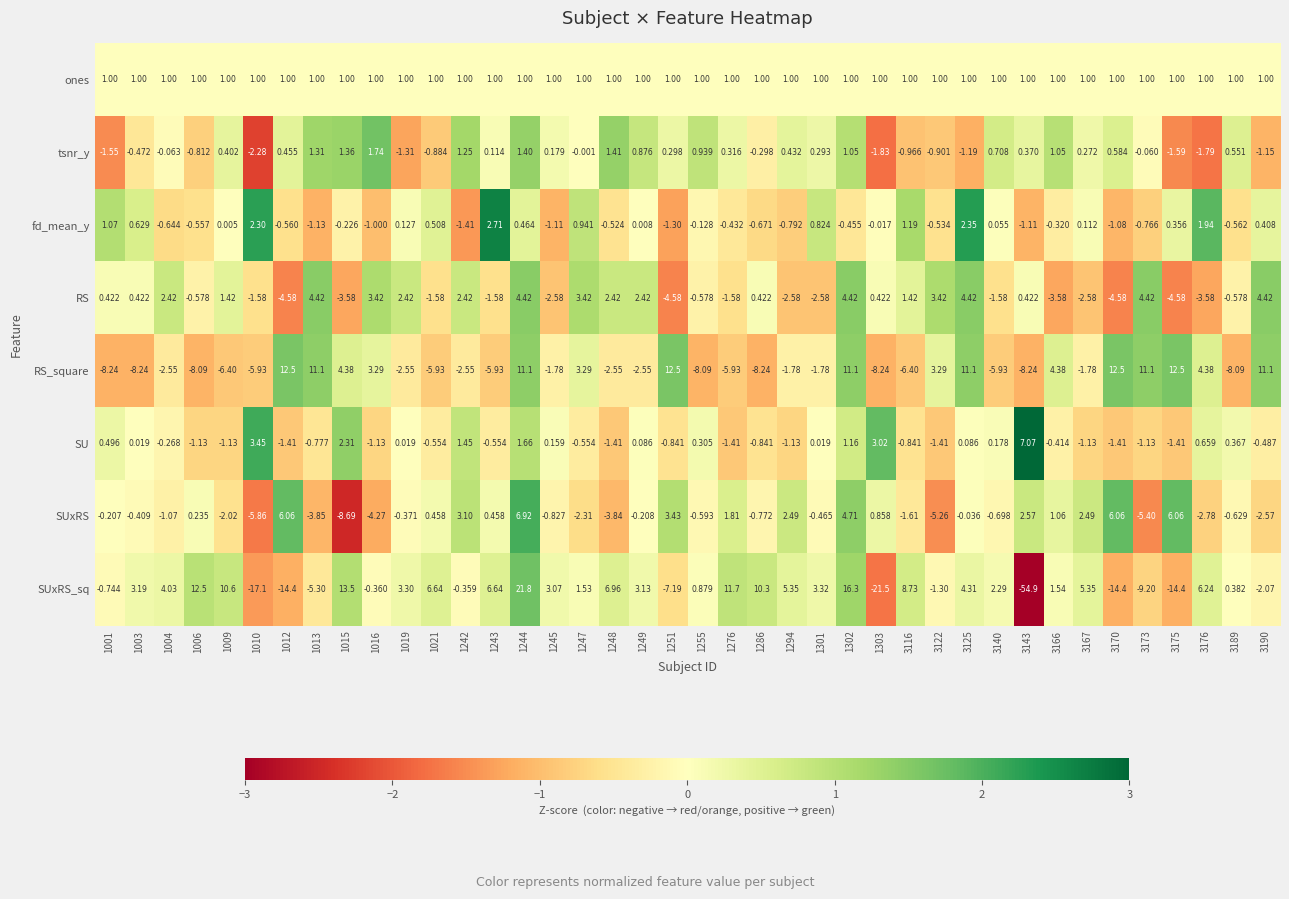

Which series has the largest total across all categories?

ones